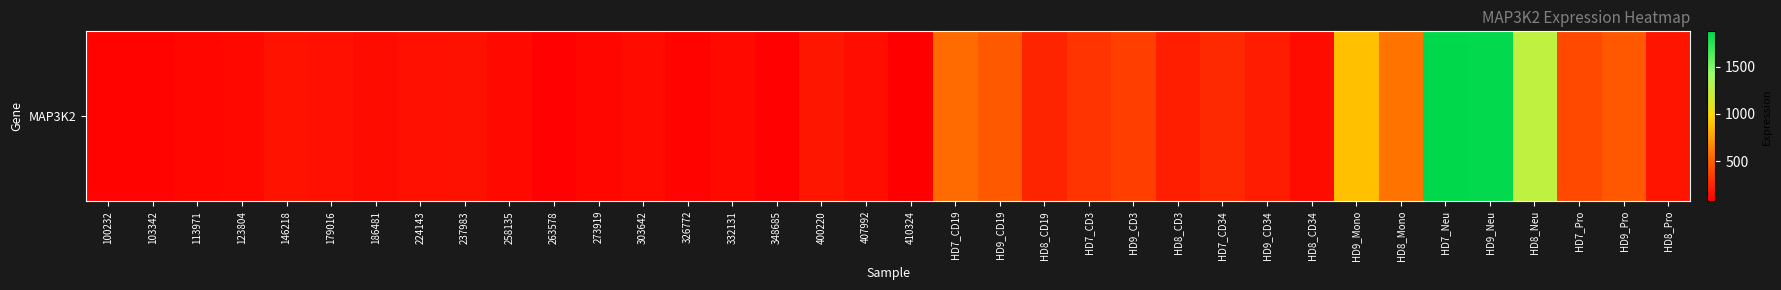

What is the maximum value shown in the chart?

1872.2